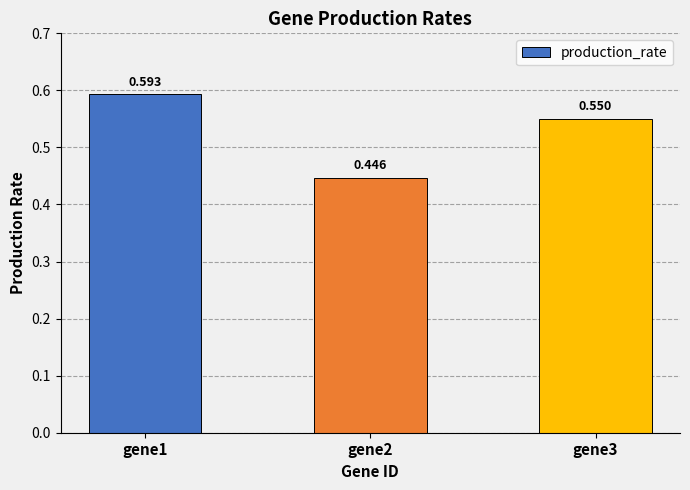

Rank the categories by value from lowest to highest.

gene2, gene3, gene1